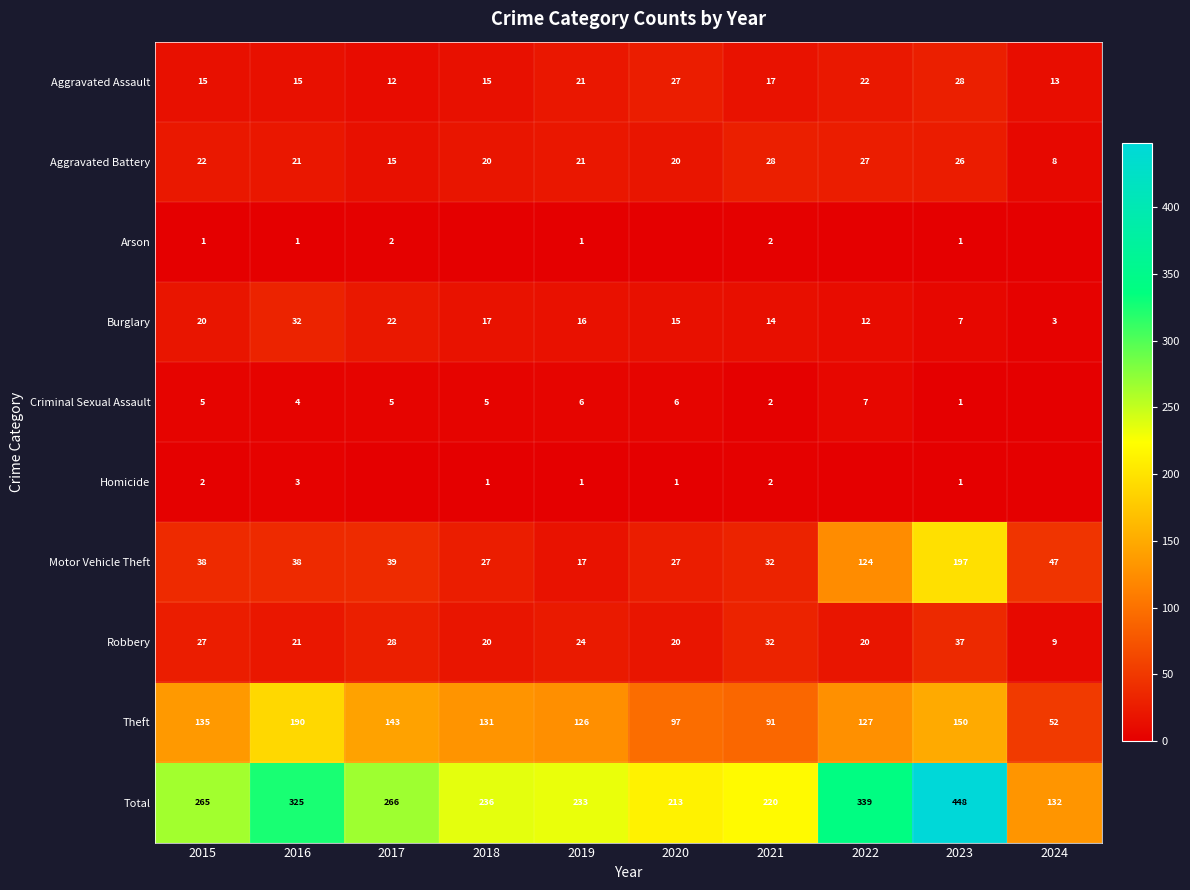

Is it true that Aggravated Battery equals 26 at 2023?

True